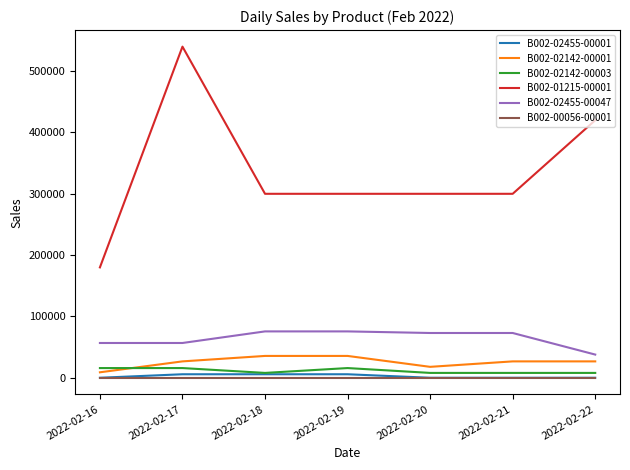

True or false: B002-01215-00001 and B002-02142-00003 intersect in this chart.

False